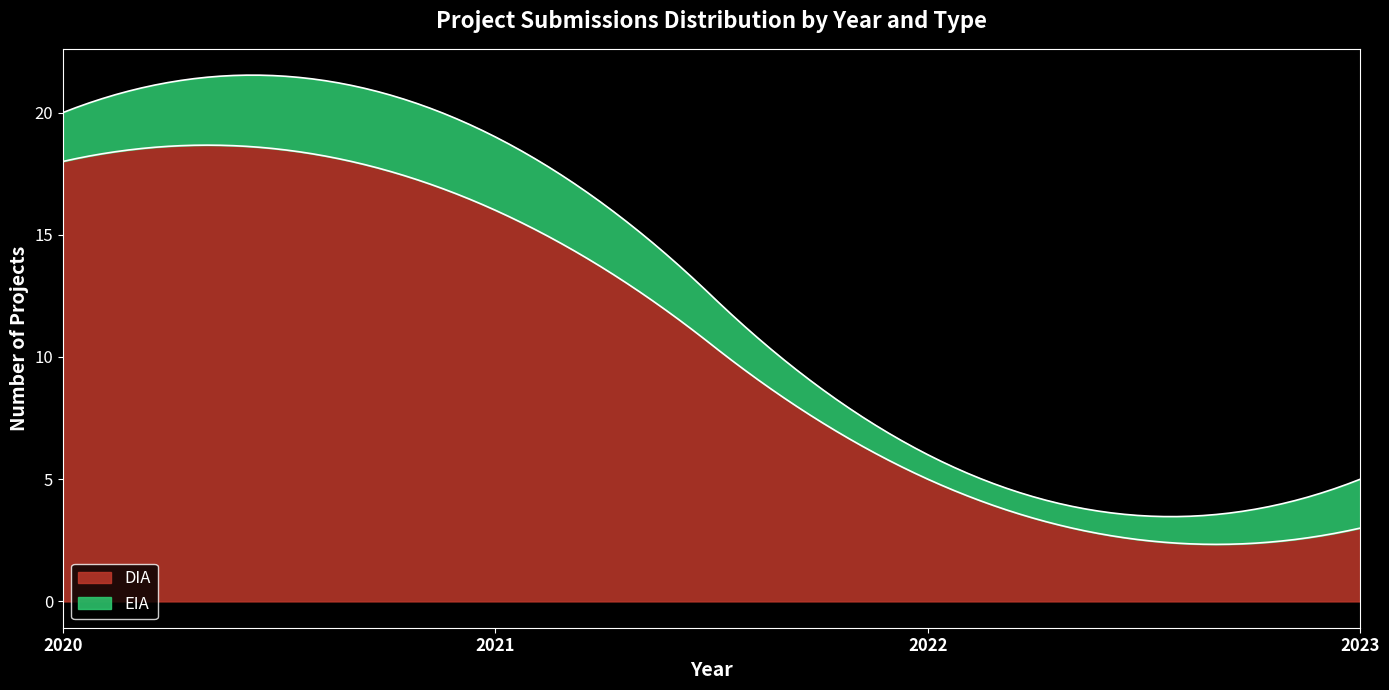

Where does the EIA series first go above 2?

2021